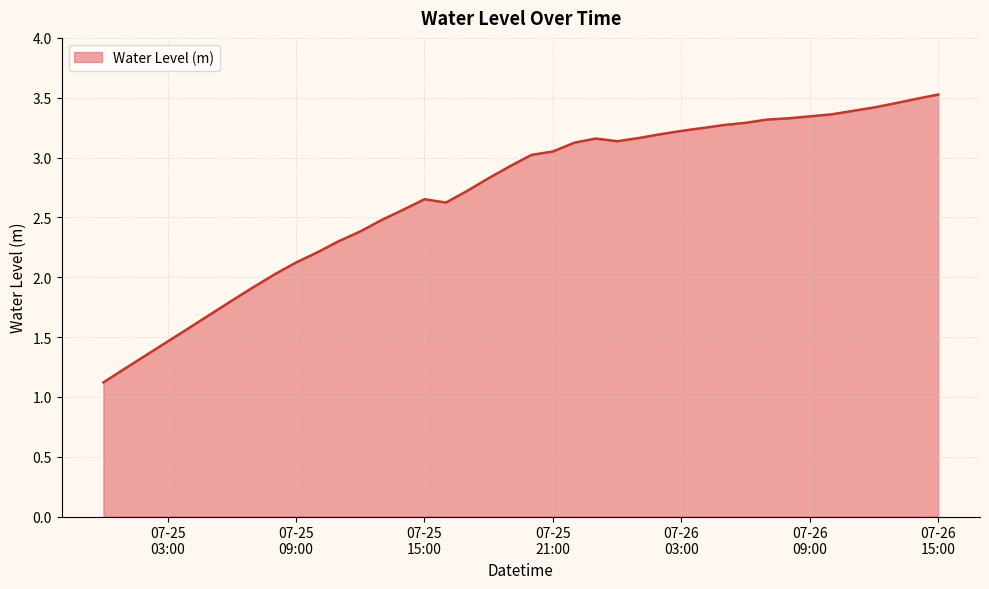

What is the smallest value displayed?

1.1